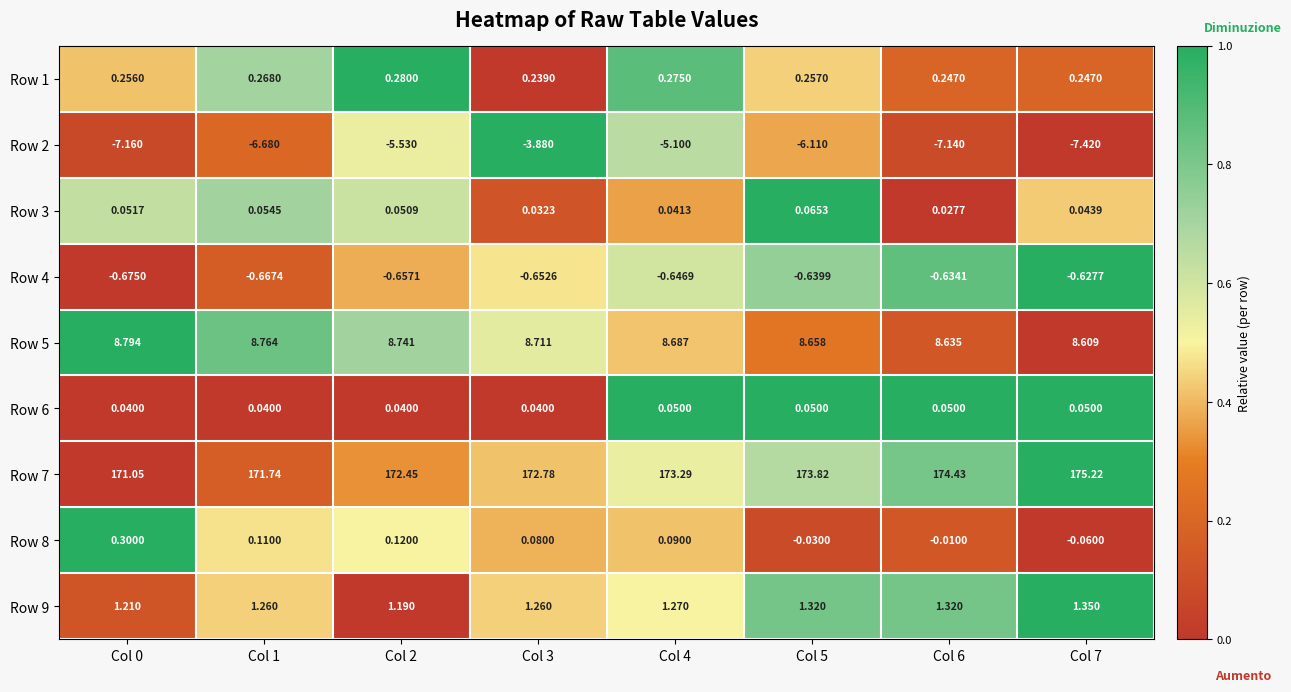

What is the spread (max minus min) of values at Col 3?

176.7